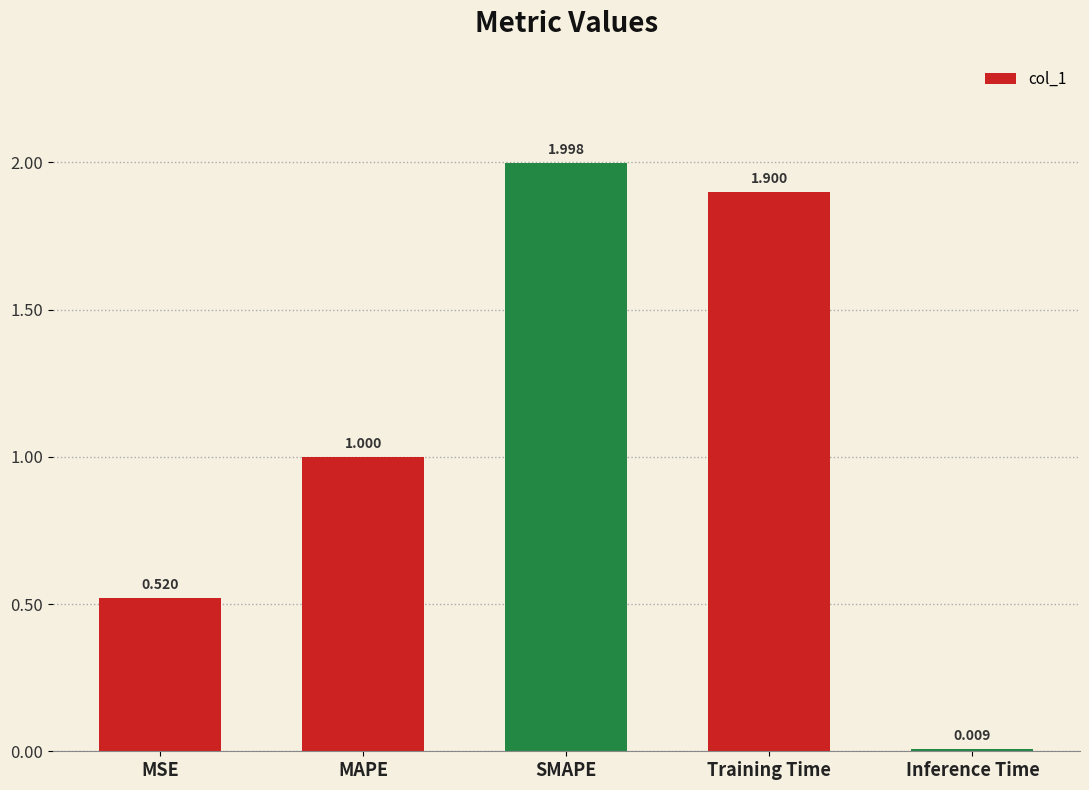

List the labels in order of value, smallest first.

Inference Time, MSE, MAPE, Training Time, SMAPE